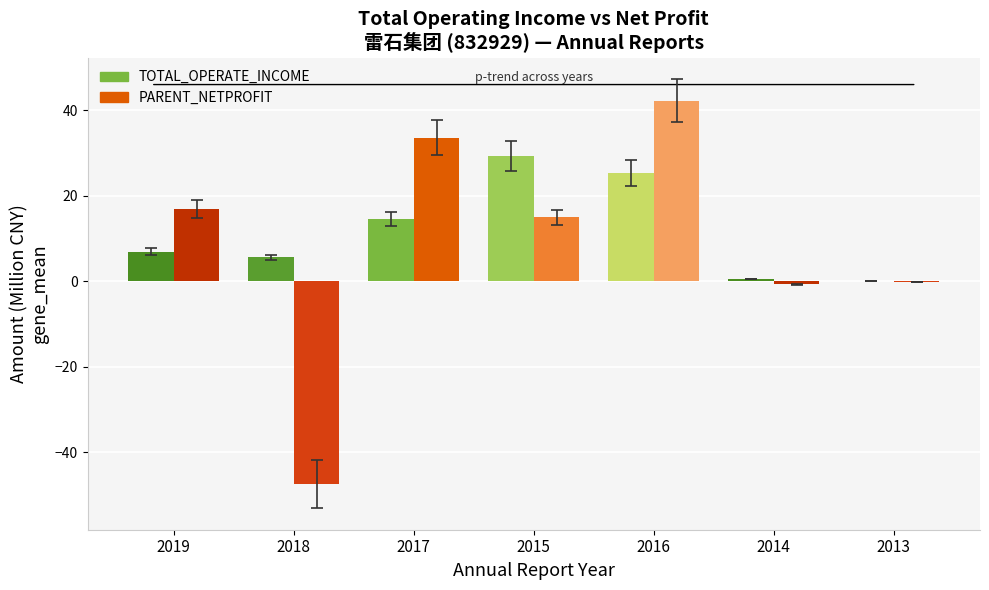

Is the value of TOTAL_OPERATE_INCOME at 2019 greater than the value of PARENT_NETPROFIT at 2018?

Yes